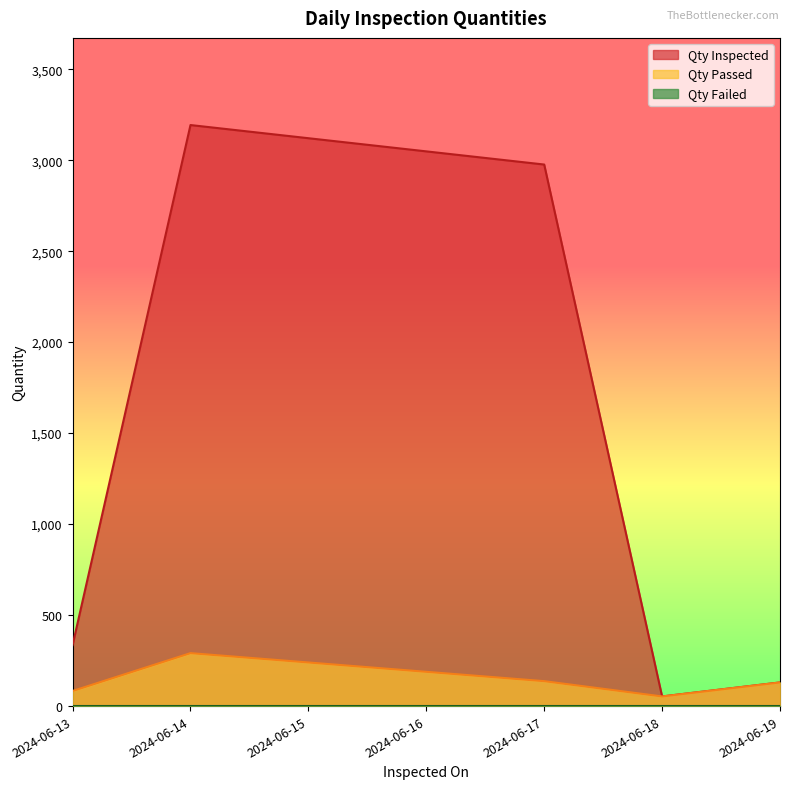

List the labels in order of Qty Inspected value, largest first.

2024-06-14, 2024-06-17, 2024-06-13, 2024-06-19, 2024-06-18